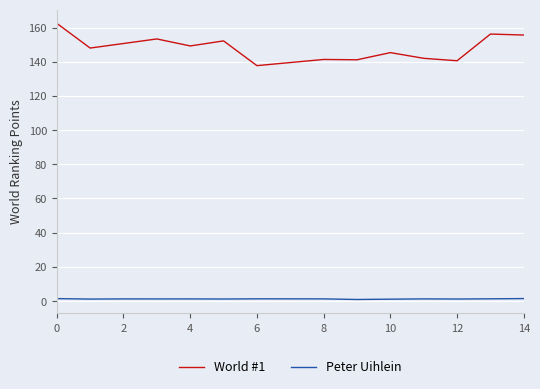

Which series has the widest spread of values?

World #1